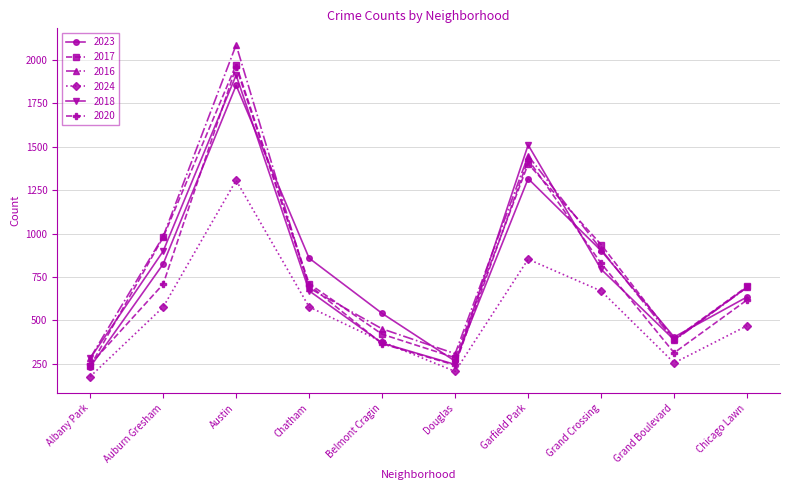

At which category does 2023 reach its first local valley?

Douglas